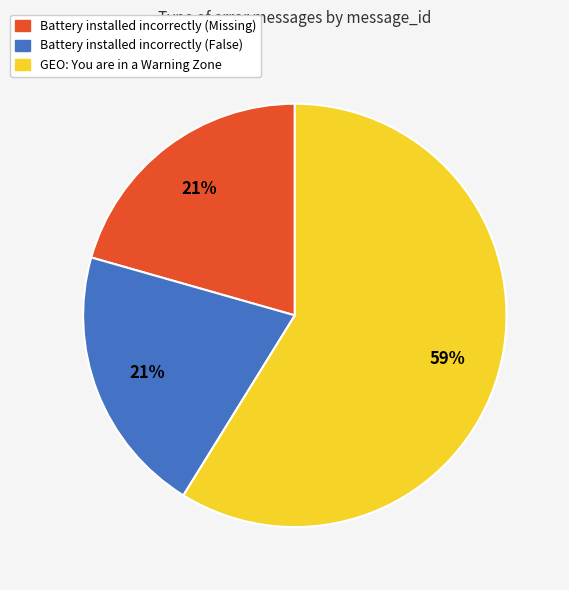

The Battery installed incorrectly (False) slice represents 35% of the pie. True or false?

False